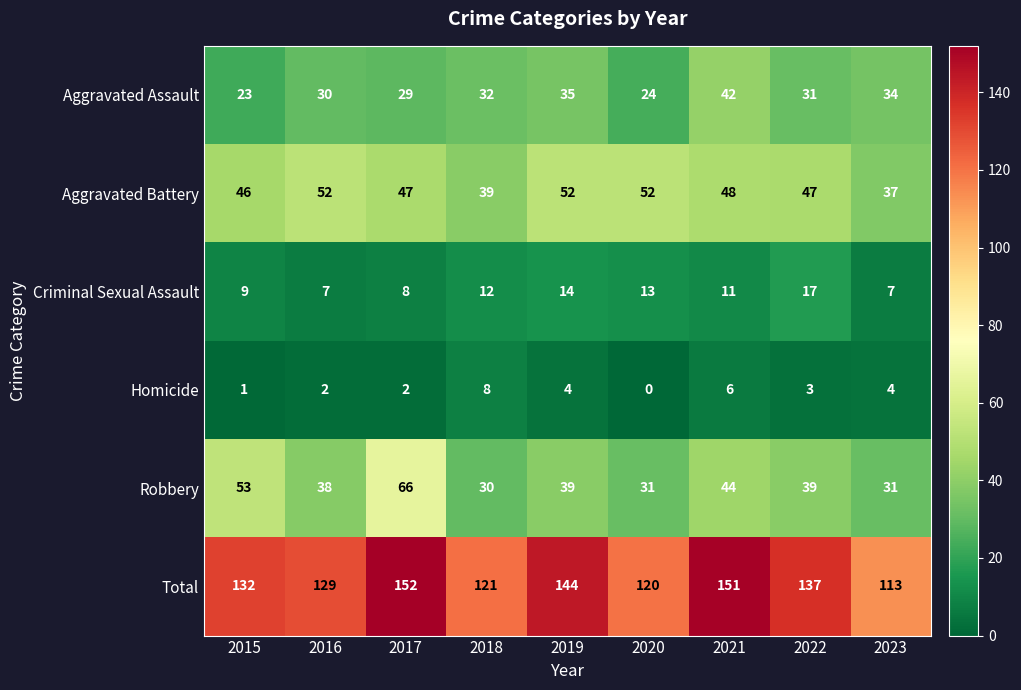

At which category is the sum across all series the highest?

2017